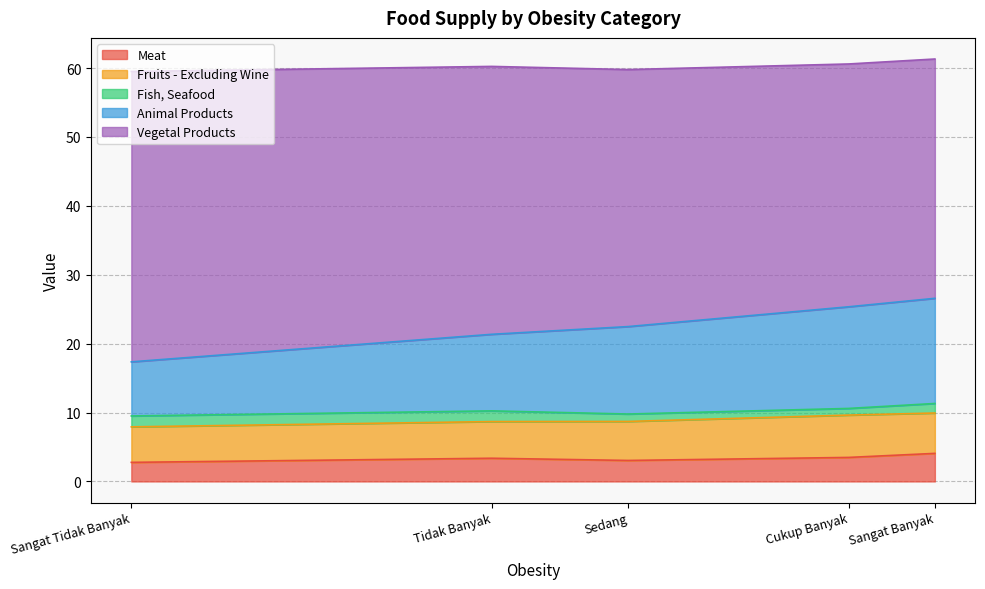

The value of Fruits - Excluding Wine at Sangat Tidak Banyak is 5.2. True or false?

True